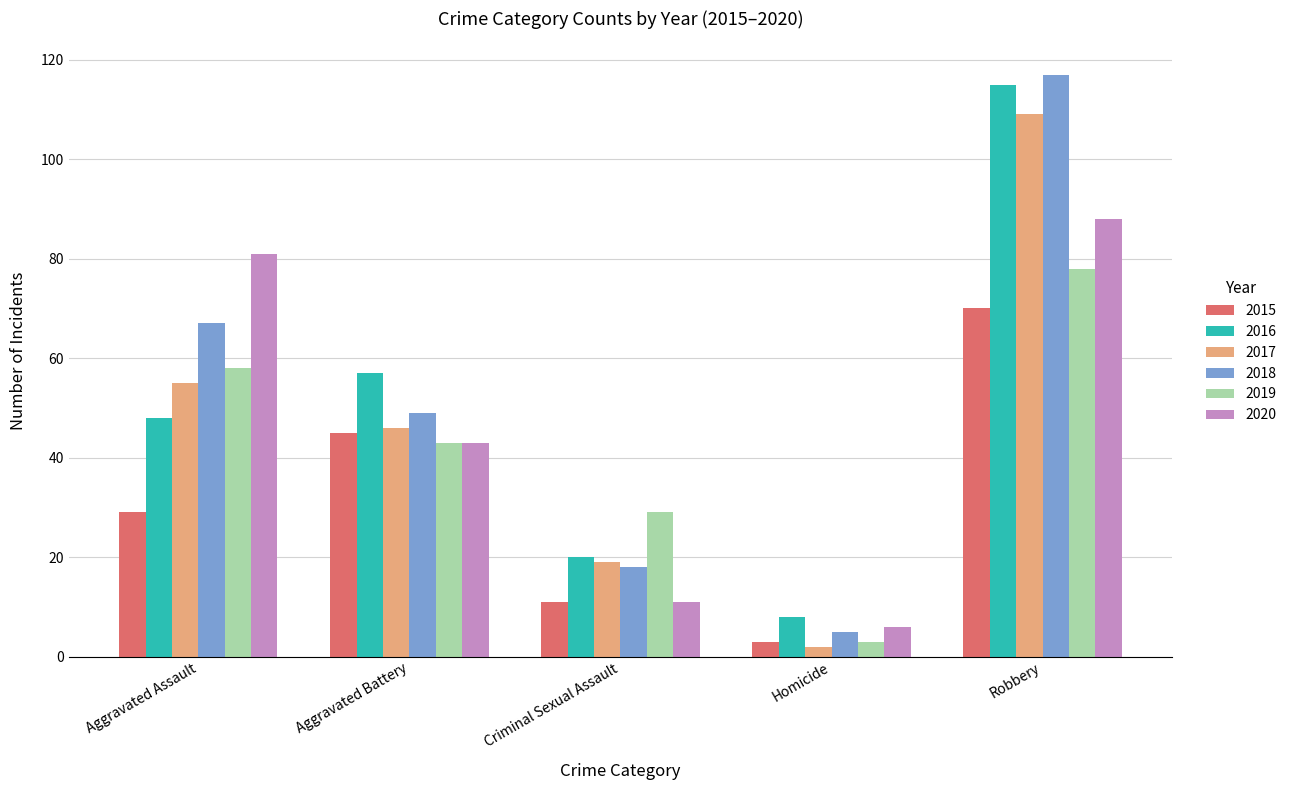

What are all the series names shown in the legend?

2015, 2016, 2017, 2018, 2019, 2020